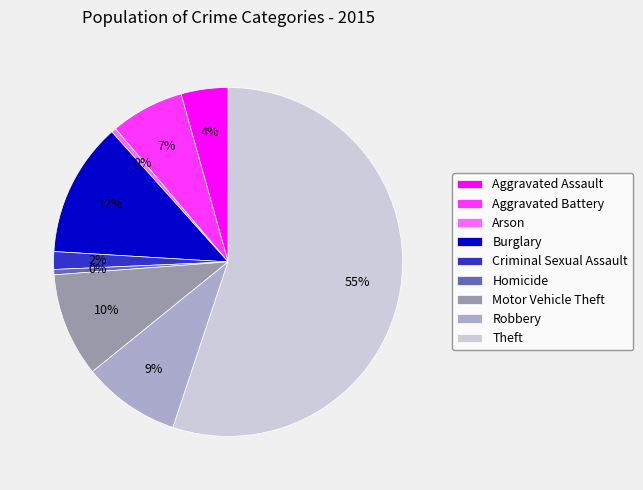

Is it true that Criminal Sexual Assault is 2% of the pie?

True